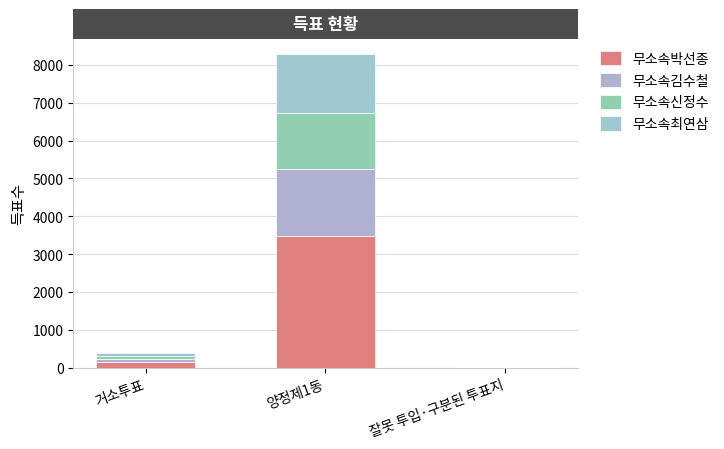

Which series changed the most between 거소투표 and 잘못 투입·구분된 투표지?

무소속박선종